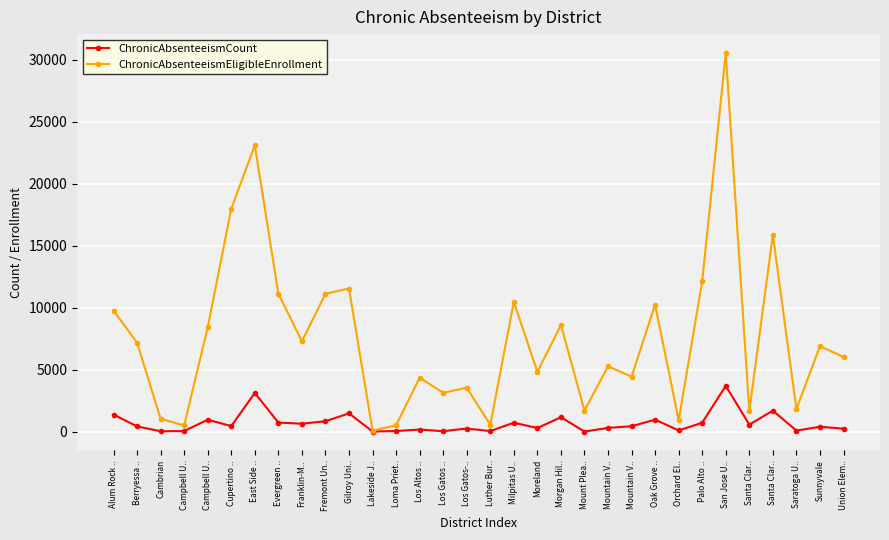

Rank the categories by ChronicAbsenteeismCount value from lowest to highest.

Mount Plea.., Lakeside J.., Cambrian, Los Gatos .., Luther Bur.., Campbell U.., Loma Priet.., Saratoga U.., Orchard El.., Los Altos .., Union Elem.., Los Gatos-.., Moreland, Mountain V.., Sunnyvale, Berryessa .., Mountain V.., Cupertino .., Santa Clar.., Franklin-M.., Palo Alto .., Milpitas U.., Evergreen .., Fremont Un.., Campbell U.., Oak Grove .., Morgan Hil.., Alum Rock .., Gilroy Uni.., Santa Clar.., East Side .., San Jose U..